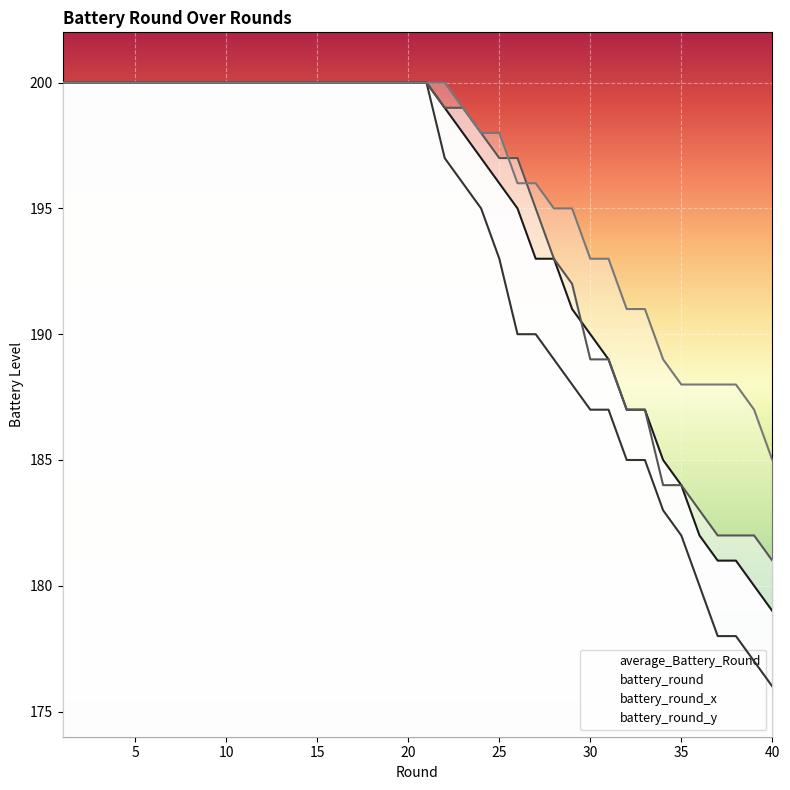

What is the difference between the maximum and minimum values in the average_Battery_Round series?

21